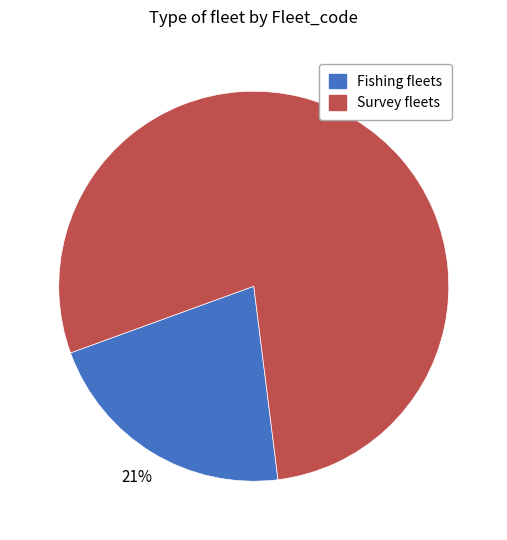

To the nearest percent, what is the average slice percentage?

50%